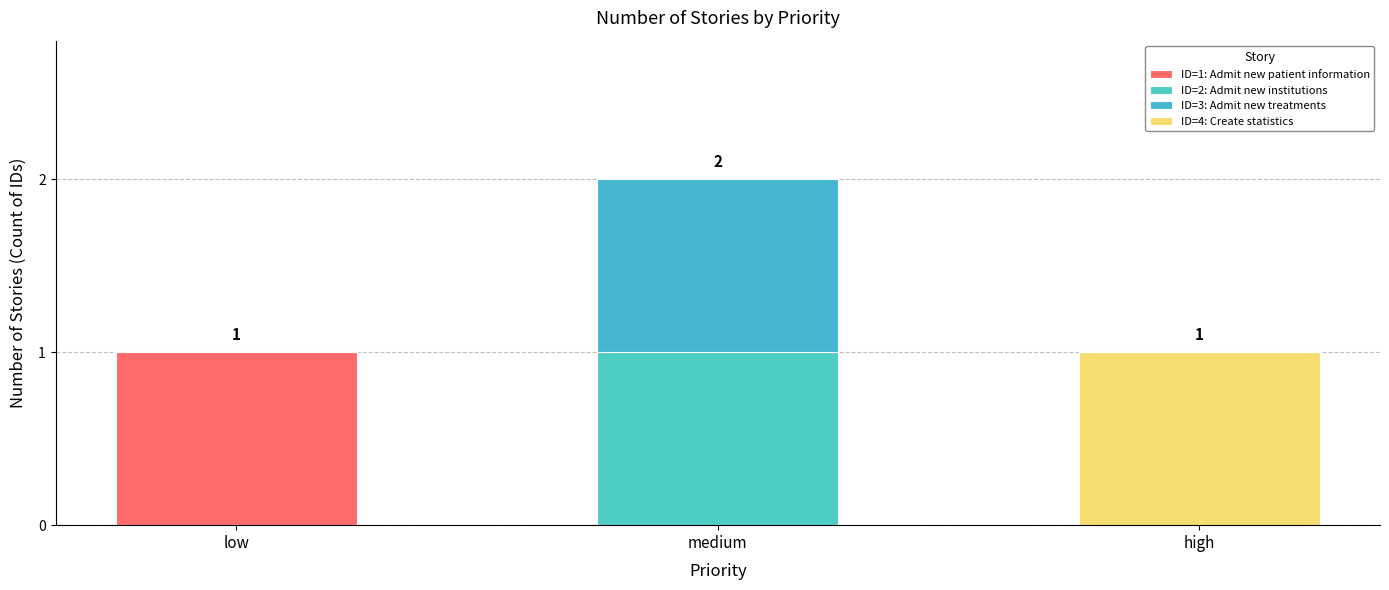

What value does the data have at low?

1